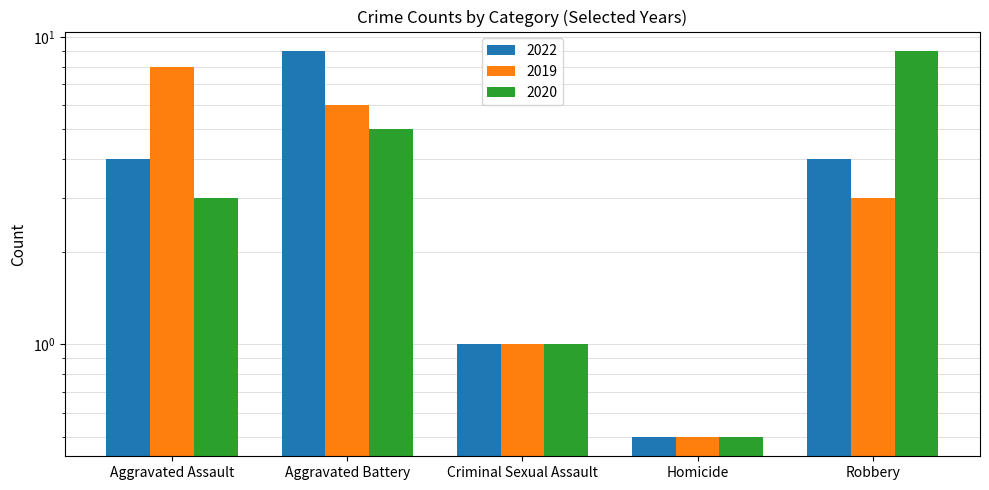

Between Aggravated Battery and Homicide, which series saw the biggest shift?

2022